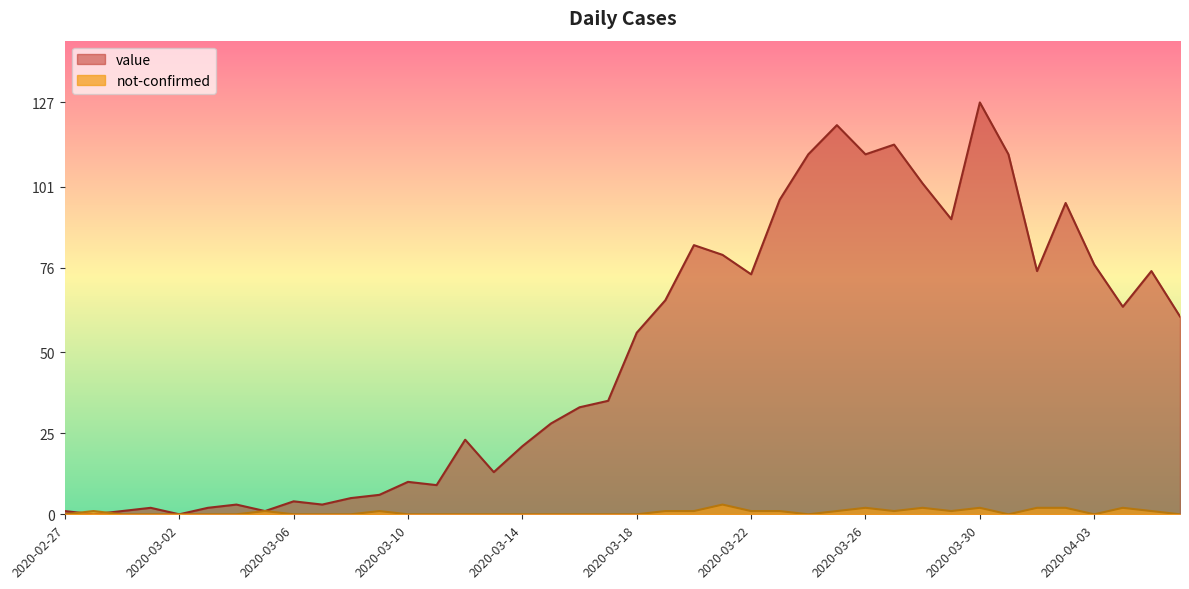

At 2020-04-05, list the series in order from largest to smallest.

value, not-confirmed